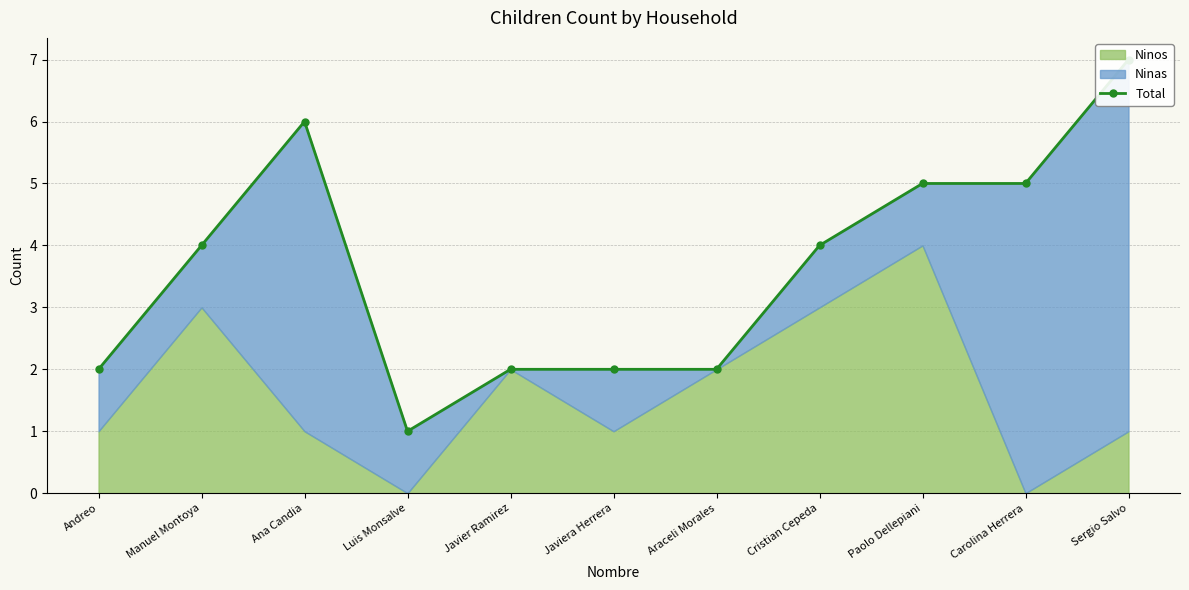

What is the sum of all values?

40